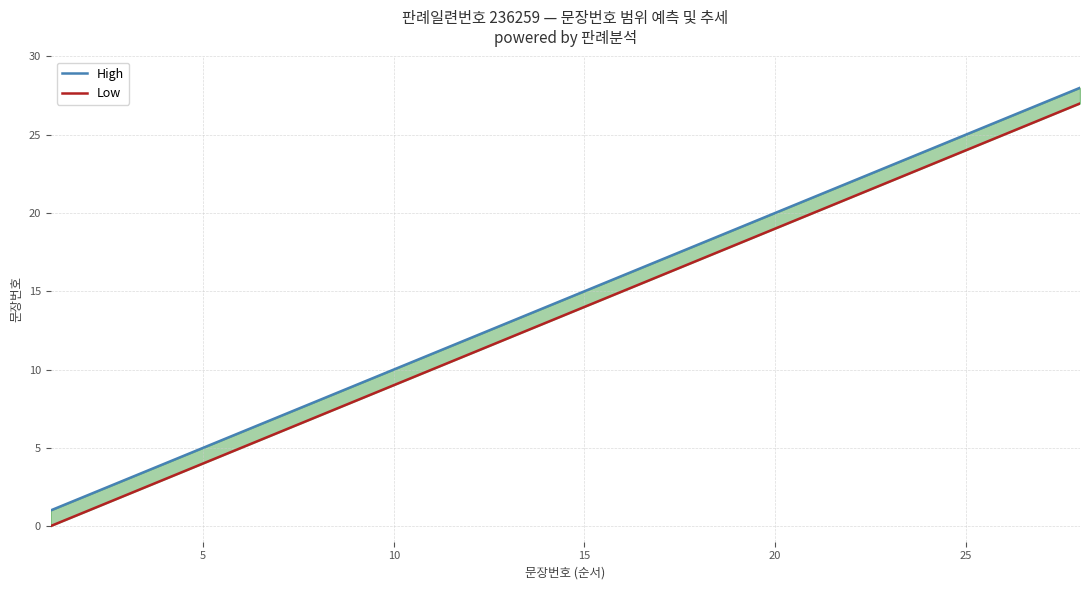

Does the chart have visible grid lines?

Yes